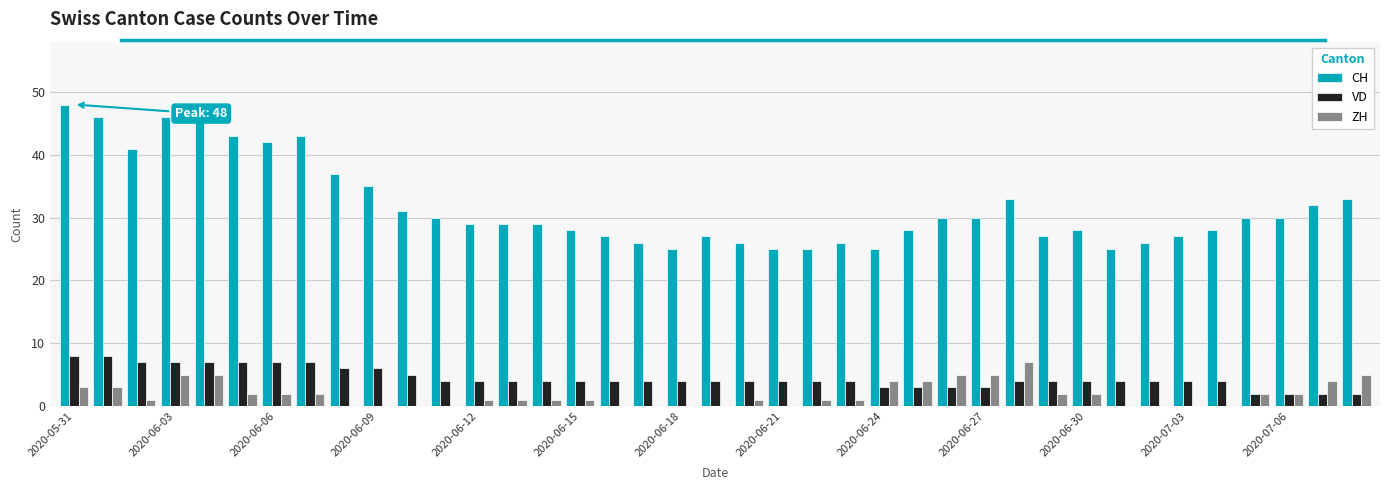

What is the sum of all VD values?

175